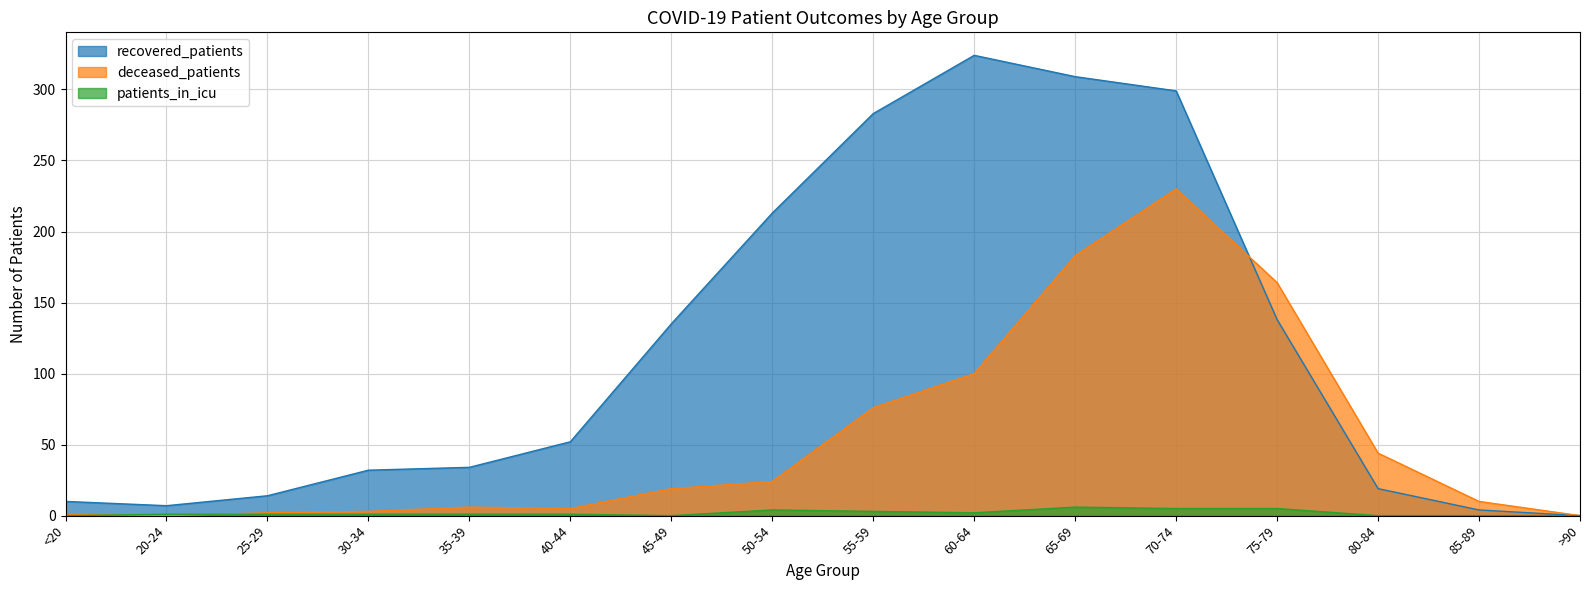

True or false: patients_in_icu and recovered_patients cross at least once.

False